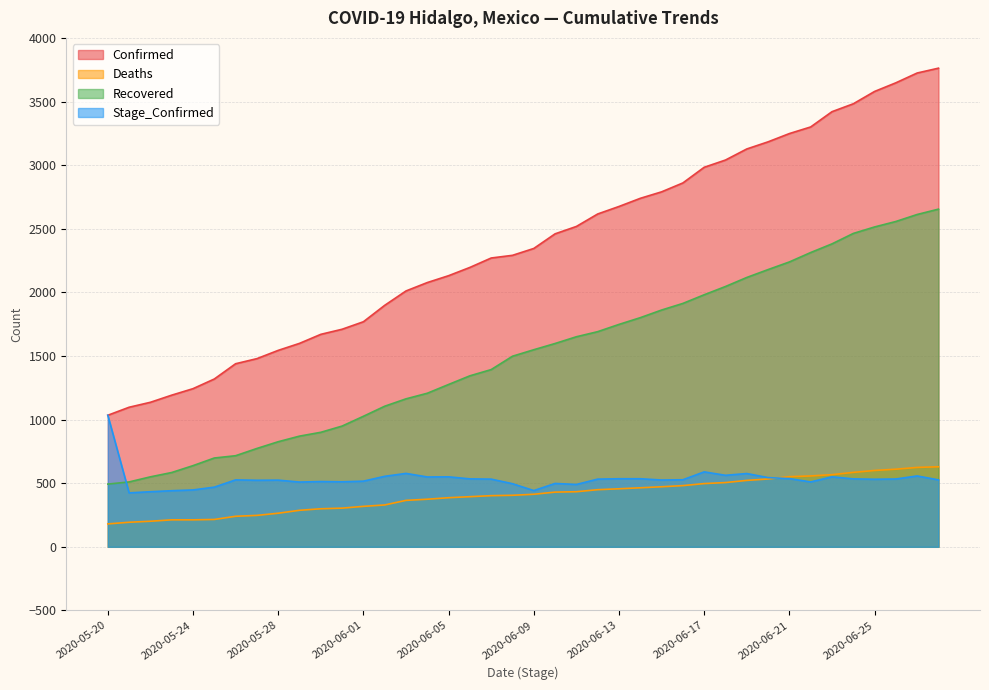

What are all the series names shown in the legend?

Confirmed, Deaths, Recovered, Stage_Confirmed